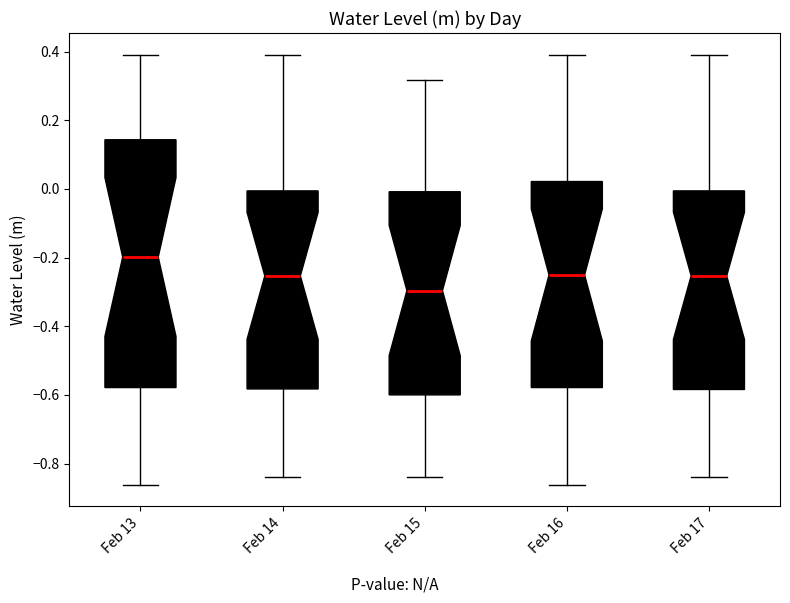

Reading left to right, transcribe this box plot: for each box, give where its median line is, the range the box spans, and where its two whiskers end, as read against the y-axis. The values are not printed on the chart, so give them approximately, as read against the axis.

Feb 13: median -0.20, box -0.58 to 0.14, whiskers -0.86 to 0.40
Feb 14: median -0.26, box -0.58 to 0.00, whiskers -0.84 to 0.40
Feb 15: median -0.30, box -0.60 to 0.00, whiskers -0.84 to 0.32
Feb 16: median -0.26, box -0.58 to 0.02, whiskers -0.86 to 0.40
Feb 17: median -0.26, box -0.58 to 0.00, whiskers -0.84 to 0.40